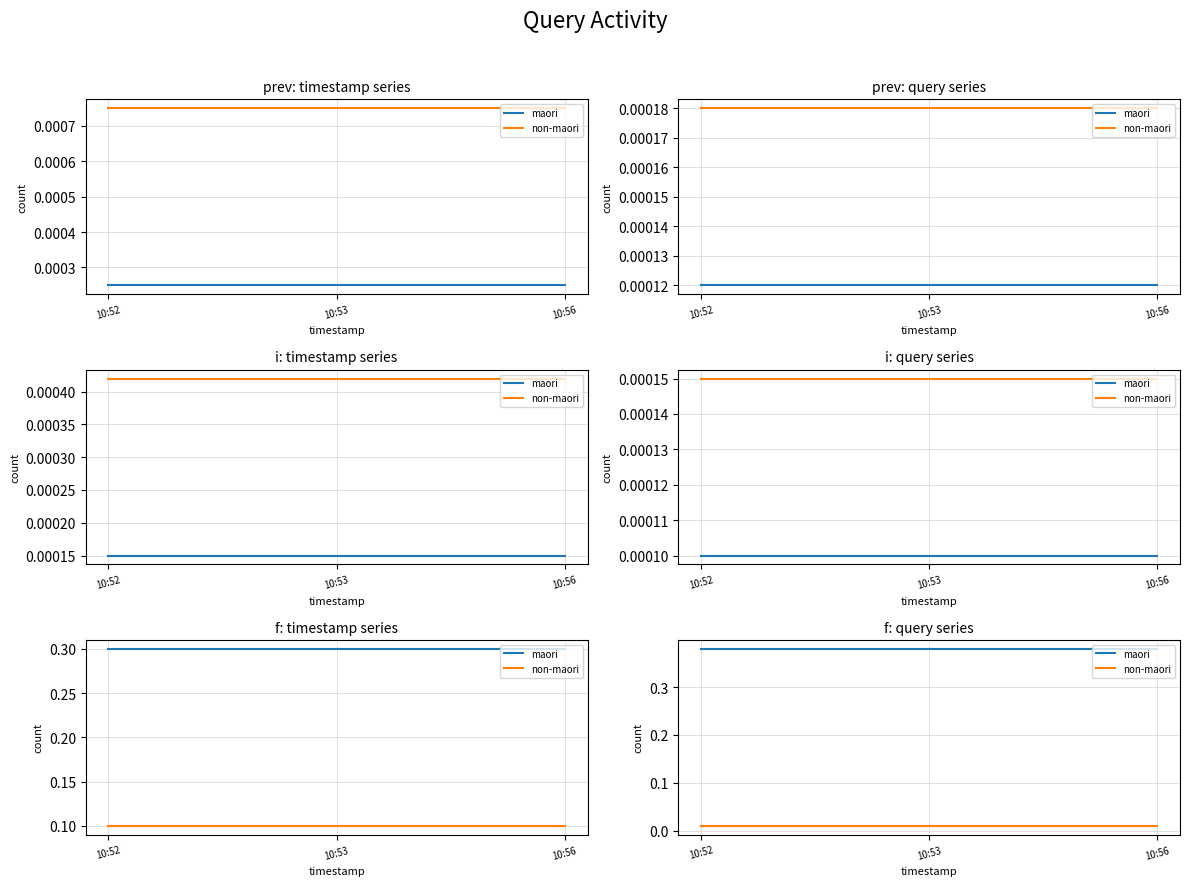

At which category is the sum across all series the highest?

10:52